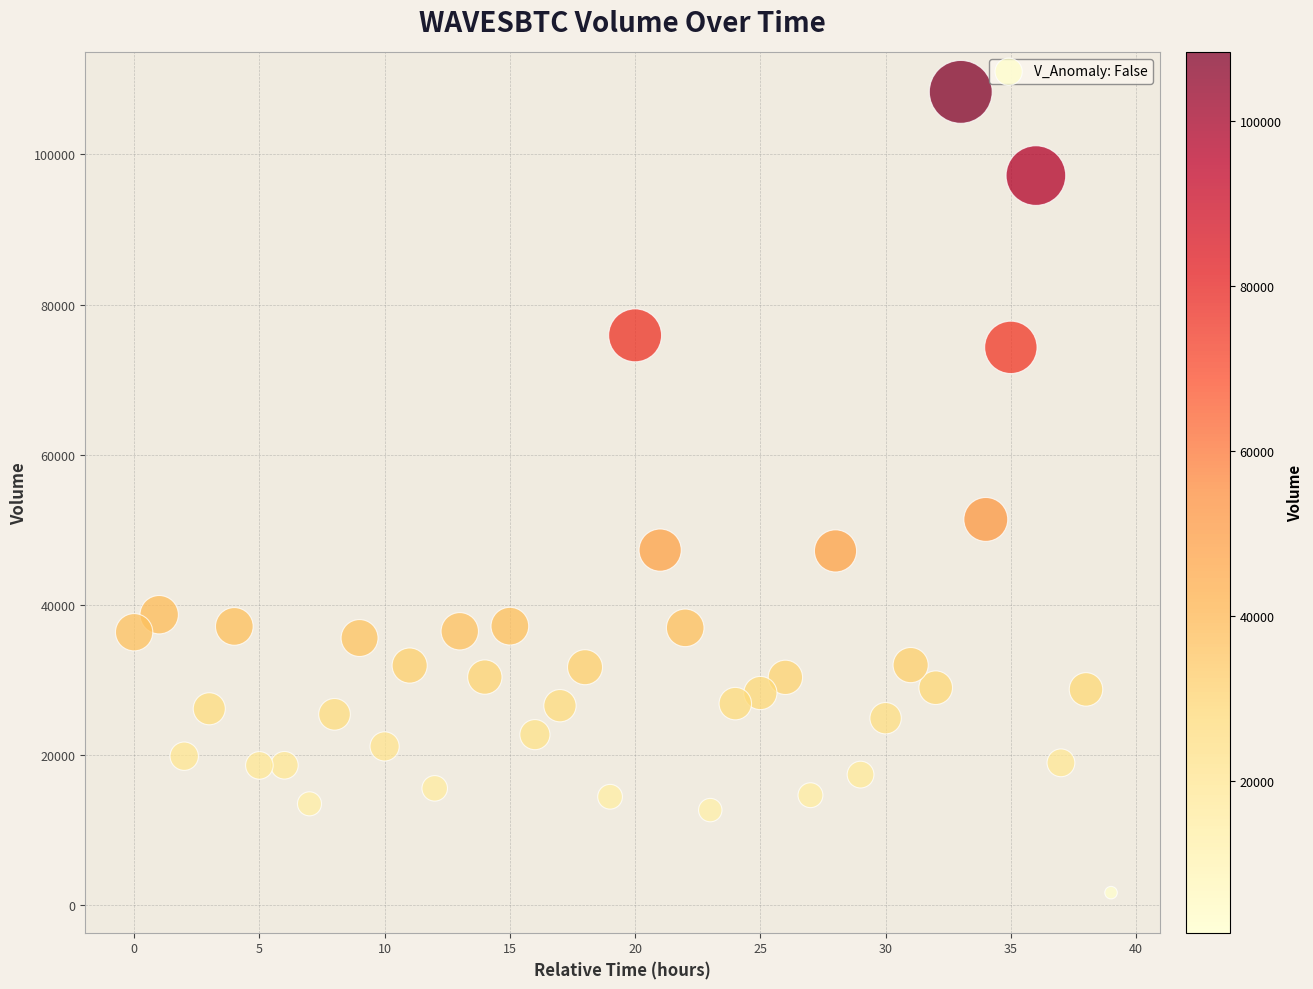

What is the range of X values (max minus min)?

39.0